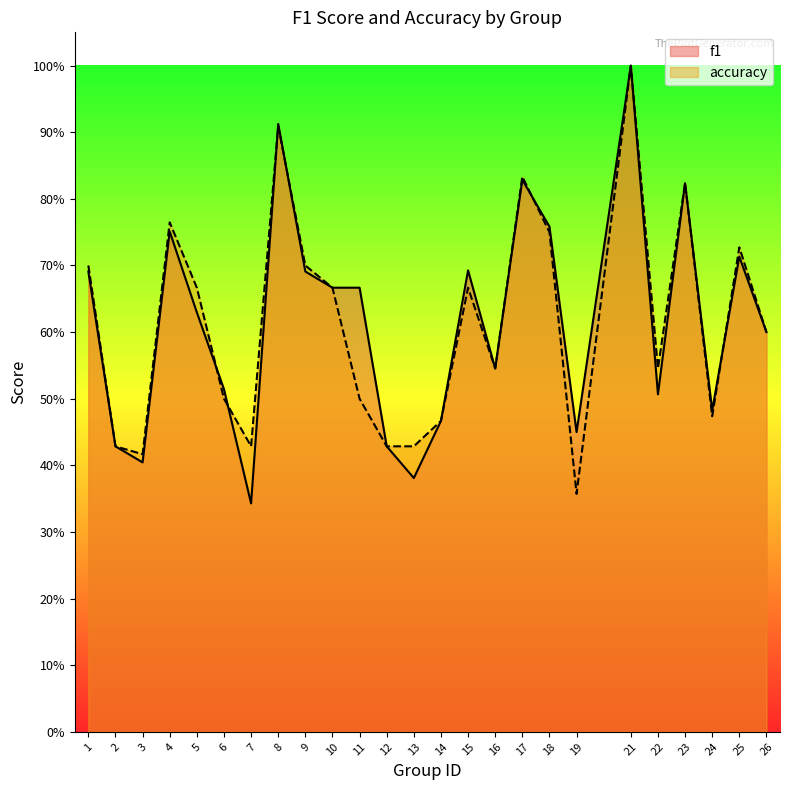

Reading right to left, extract all data points from this chart.

f1: 26=0.6	25=0.7	24=0.5	23=0.8	22=0.5	21=1.0	19=0.4	18=0.8	17=0.8	16=0.5	15=0.7	14=0.5	13=0.4	12=0.4	11=0.7	10=0.7	9=0.7	8=0.9	7=0.3	6=0.5	5=0.6	4=0.8	3=0.4	2=0.4	1=0.7
accuracy: 26=0.6	25=0.7	24=0.5	23=0.8	22=0.5	21=1.0	19=0.4	18=0.8	17=0.8	16=0.5	15=0.7	14=0.5	13=0.4	12=0.4	11=0.5	10=0.7	9=0.7	8=0.9	7=0.4	6=0.5	5=0.7	4=0.8	3=0.4	2=0.4	1=0.7